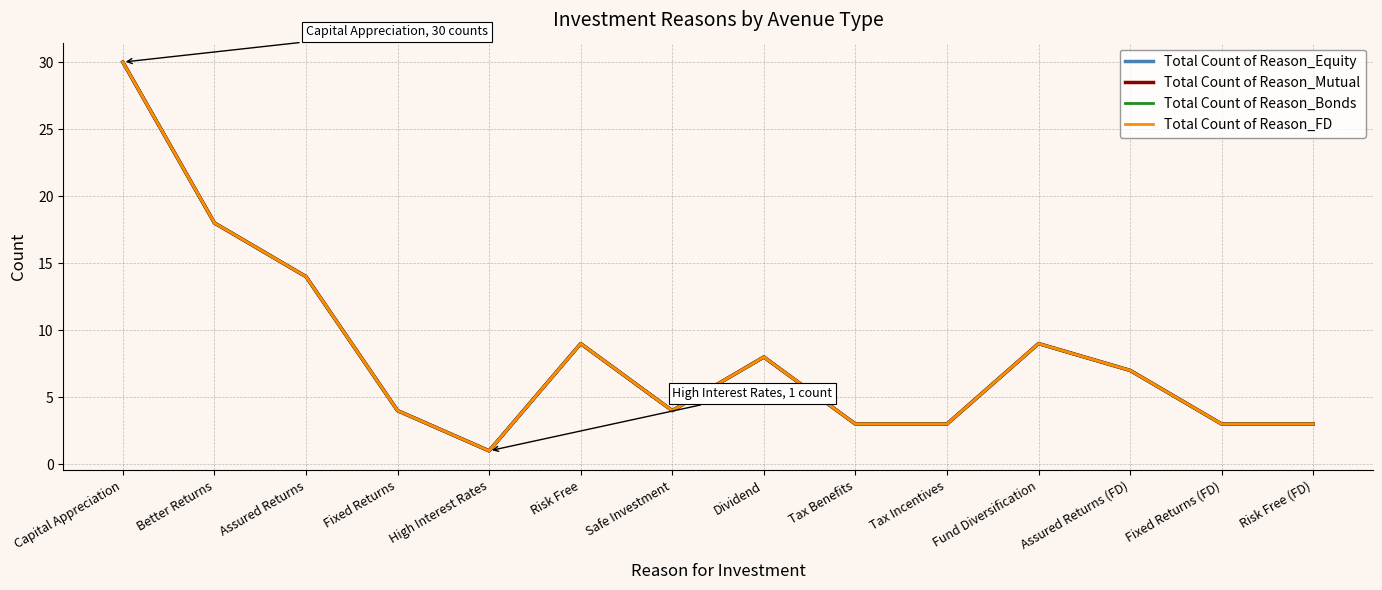

Reading left to right, extract all data points from this chart.

Total Count of Reason_Equity: Capital Appreciation=30	Better Returns=18	Assured Returns=14	Fixed Returns=4	High Interest Rates=1	Risk Free=9	Safe Investment=4	Dividend=8	Tax Benefits=3	Tax Incentives=3	Fund Diversification=9	Assured Returns (FD)=7	Fixed Returns (FD)=3	Risk Free (FD)=3
Total Count of Reason_Mutual: Capital Appreciation=30	Better Returns=18	Assured Returns=14	Fixed Returns=4	High Interest Rates=1	Risk Free=9	Safe Investment=4	Dividend=8	Tax Benefits=3	Tax Incentives=3	Fund Diversification=9	Assured Returns (FD)=7	Fixed Returns (FD)=3	Risk Free (FD)=3
Total Count of Reason_Bonds: Capital Appreciation=30	Better Returns=18	Assured Returns=14	Fixed Returns=4	High Interest Rates=1	Risk Free=9	Safe Investment=4	Dividend=8	Tax Benefits=3	Tax Incentives=3	Fund Diversification=9	Assured Returns (FD)=7	Fixed Returns (FD)=3	Risk Free (FD)=3
Total Count of Reason_FD: Capital Appreciation=30	Better Returns=18	Assured Returns=14	Fixed Returns=4	High Interest Rates=1	Risk Free=9	Safe Investment=4	Dividend=8	Tax Benefits=3	Tax Incentives=3	Fund Diversification=9	Assured Returns (FD)=7	Fixed Returns (FD)=3	Risk Free (FD)=3